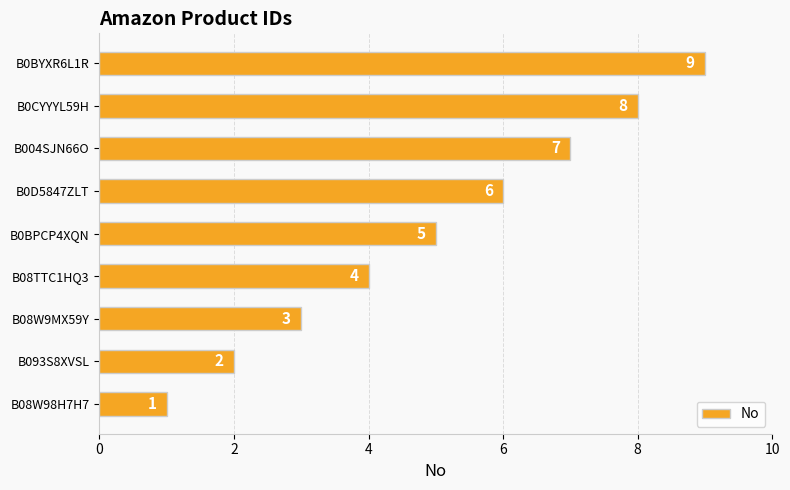

List the labels in order of value, smallest first.

B08W98H7H7, B093S8XVSL, B08W9MX59Y, B08TTC1HQ3, B0BPCP4XQN, B0D5847ZLT, B004SJN66O, B0CYYYL59H, B0BYXR6L1R